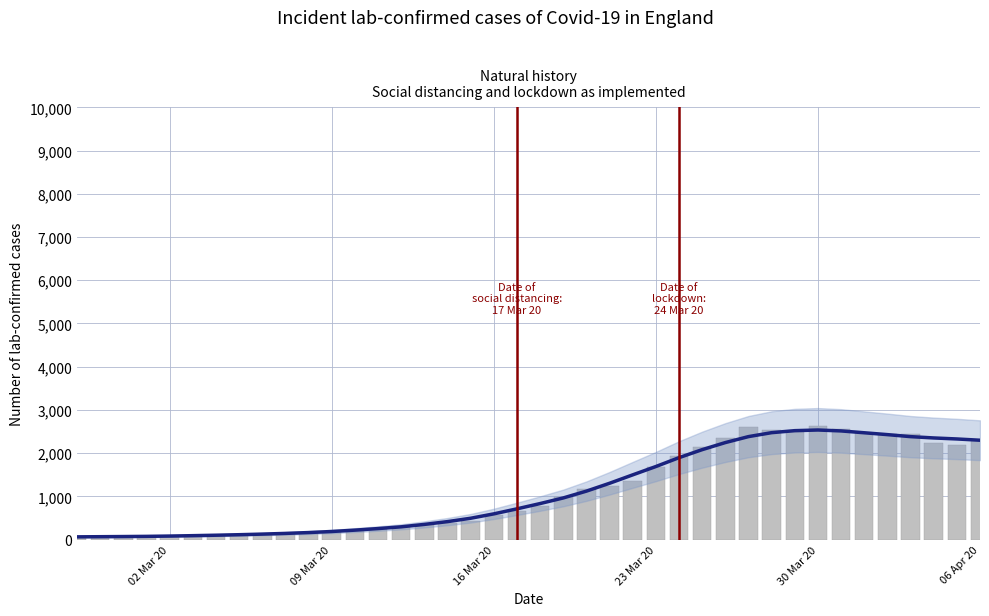

Are the bars horizontal?

No